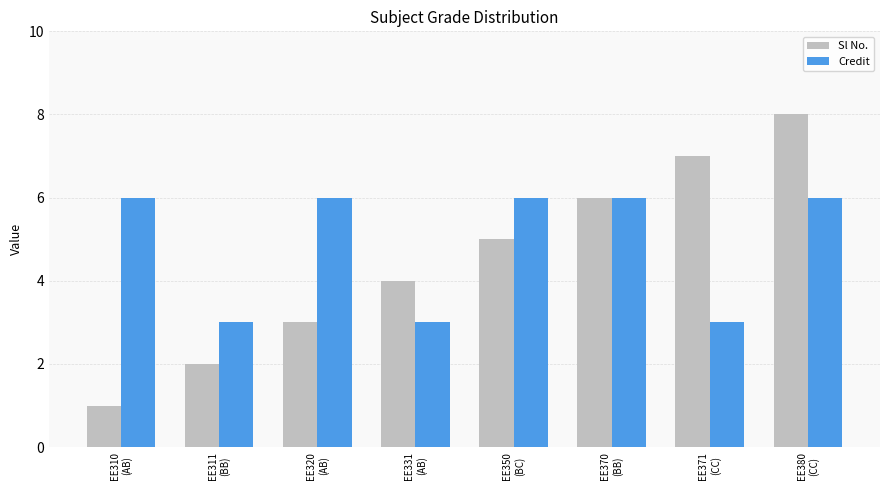

Which series has the widest spread of values?

Sl No.